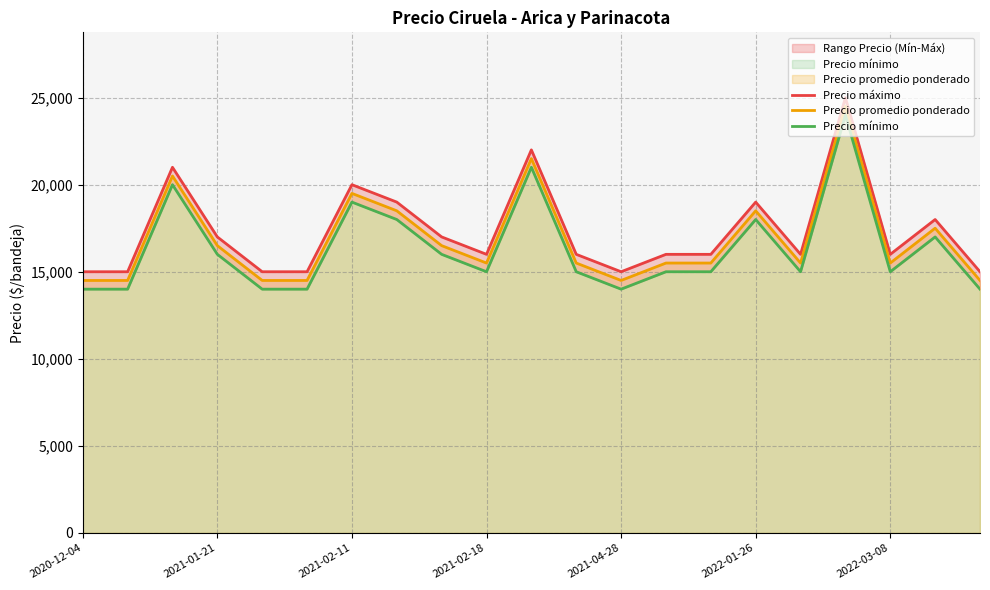

What is the average value of the Precio máximo series?

17333